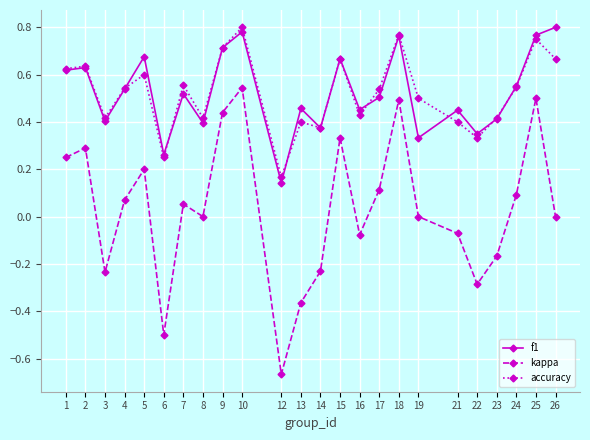

At 21, list the series in order from largest to smallest.

f1, accuracy, kappa